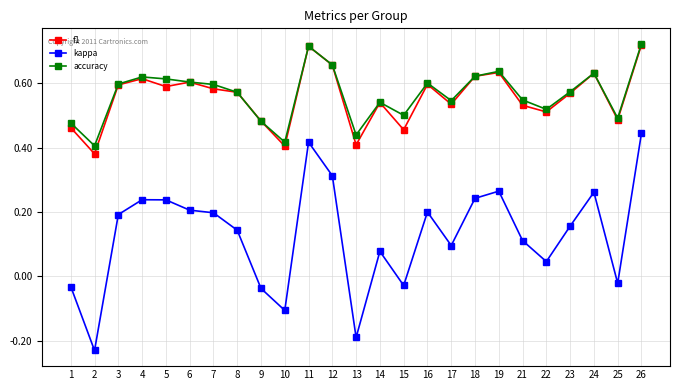

How many lines are shown in the chart?

3